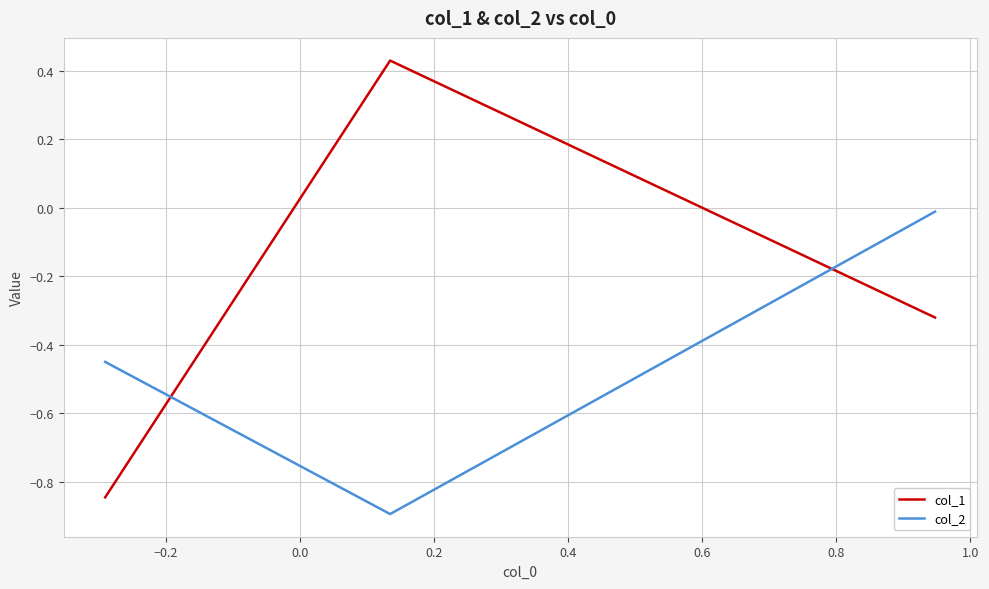

Which series has the largest range (max minus min)?

col_1